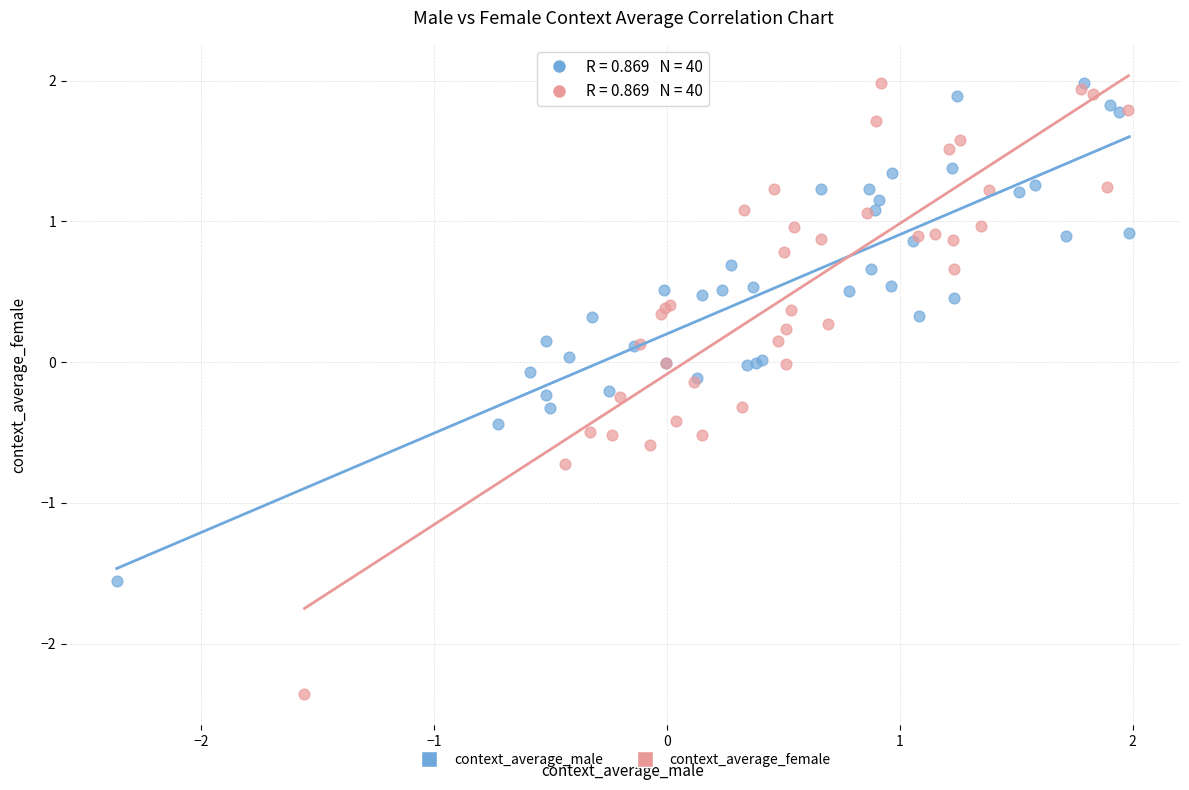

Which series contains the lowest Y value?

context_average_female